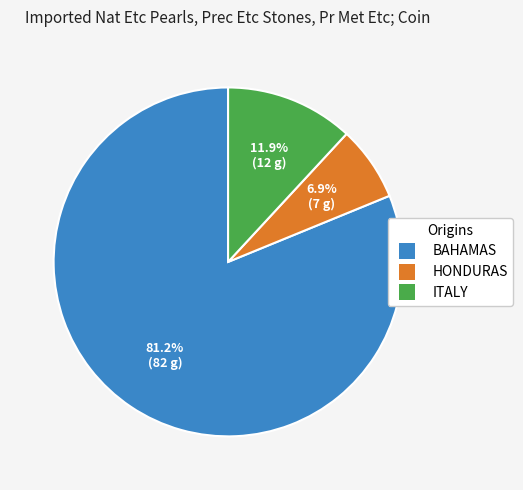

Does any single category account for the majority?

Yes